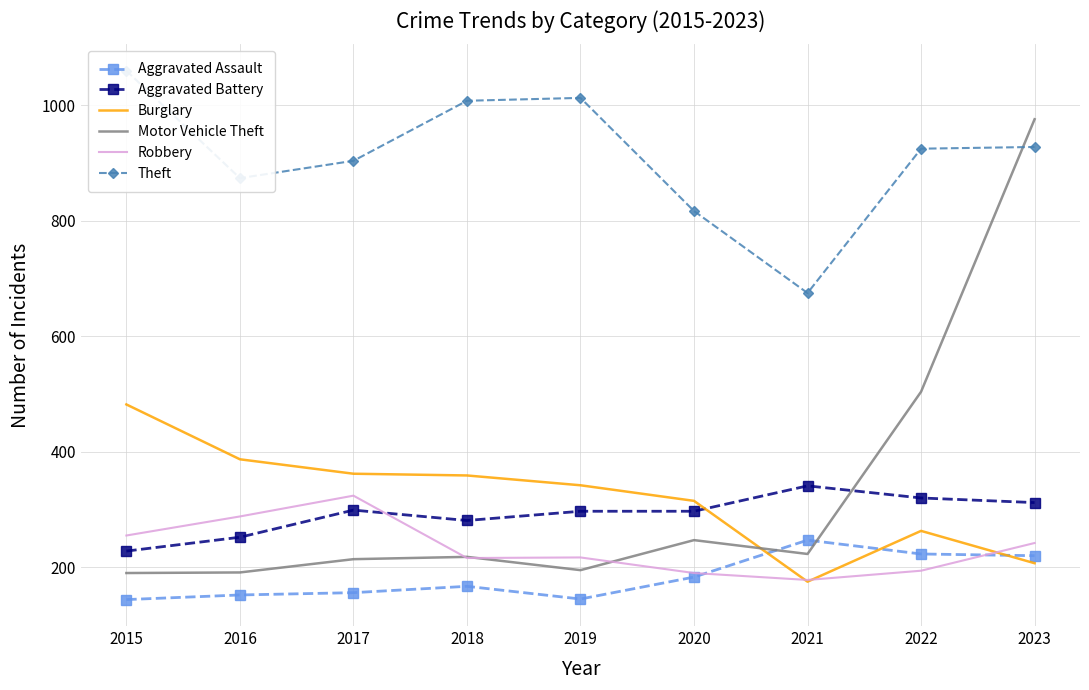

Which category has the lowest value across all series?

2015